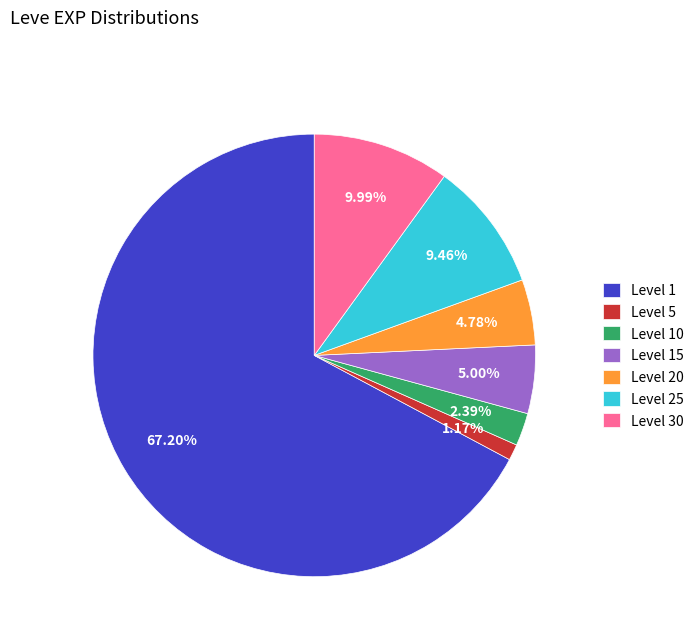

Does any single category account for the majority?

Yes